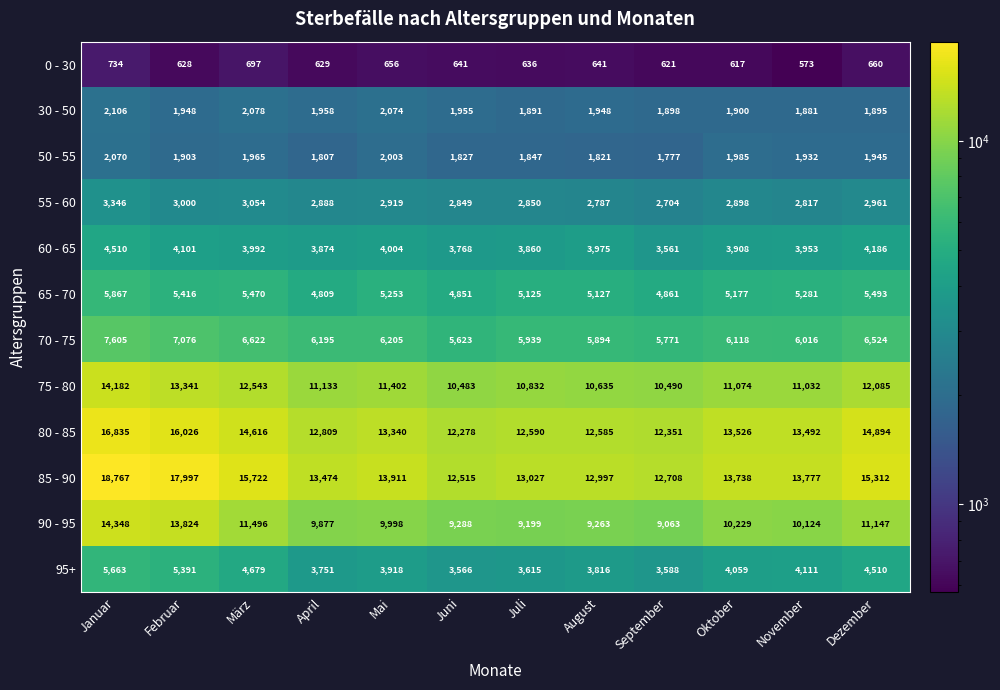

The value of 90 - 95 at August is 9263. True or false?

True